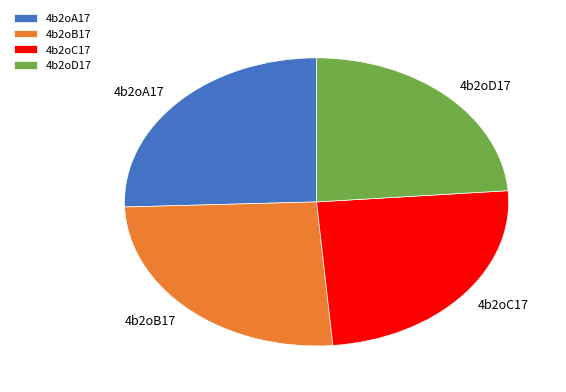

How many slices are in this pie chart?

4